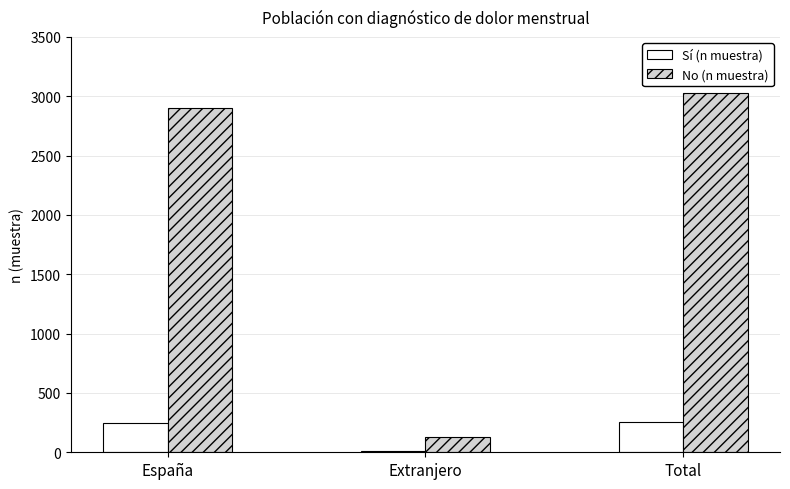

Between España and Extranjero, which series saw the biggest shift?

No (n muestra)